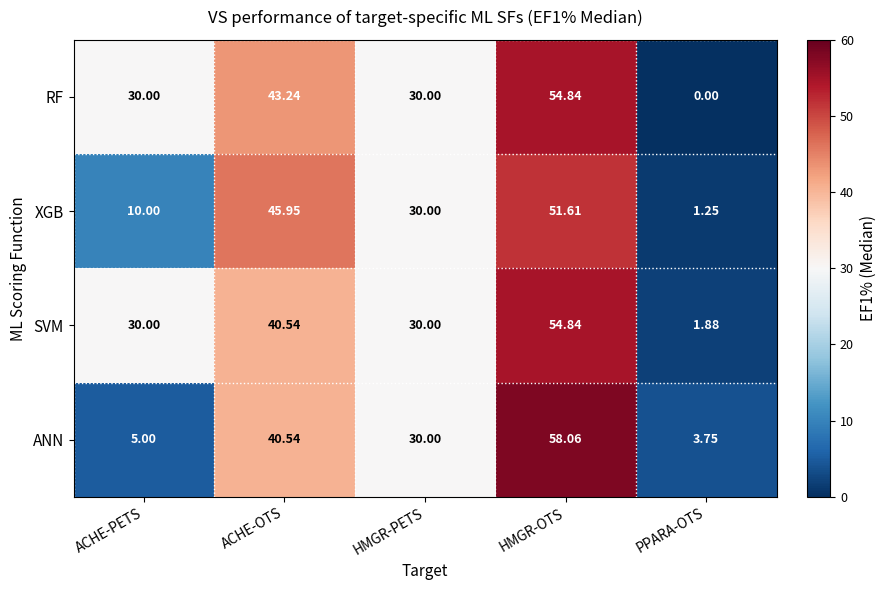

Which category has the highest value in the SVM series?

HMGR-OTS